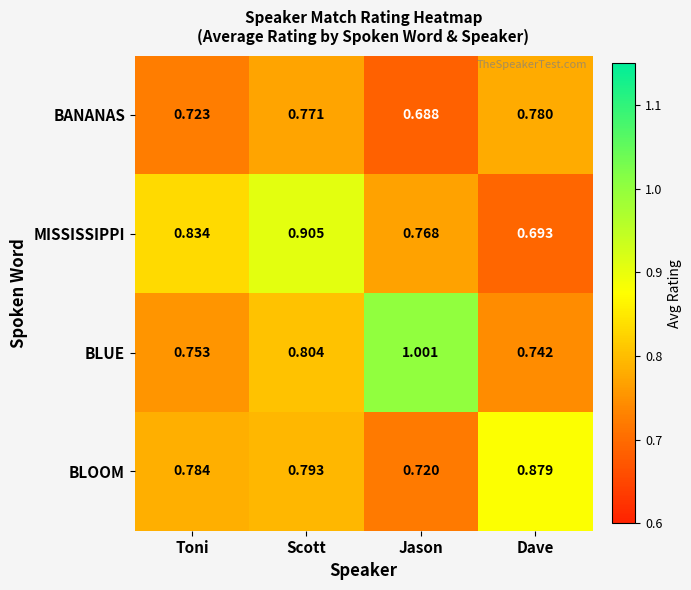

At which label is BLOOM closest to 0?

Jason